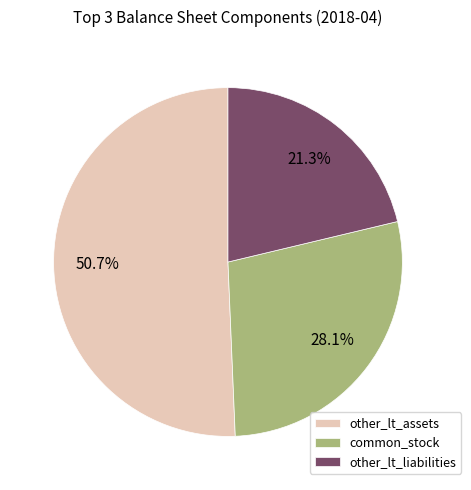

Is it true that common_stock is 13% of the pie?

False